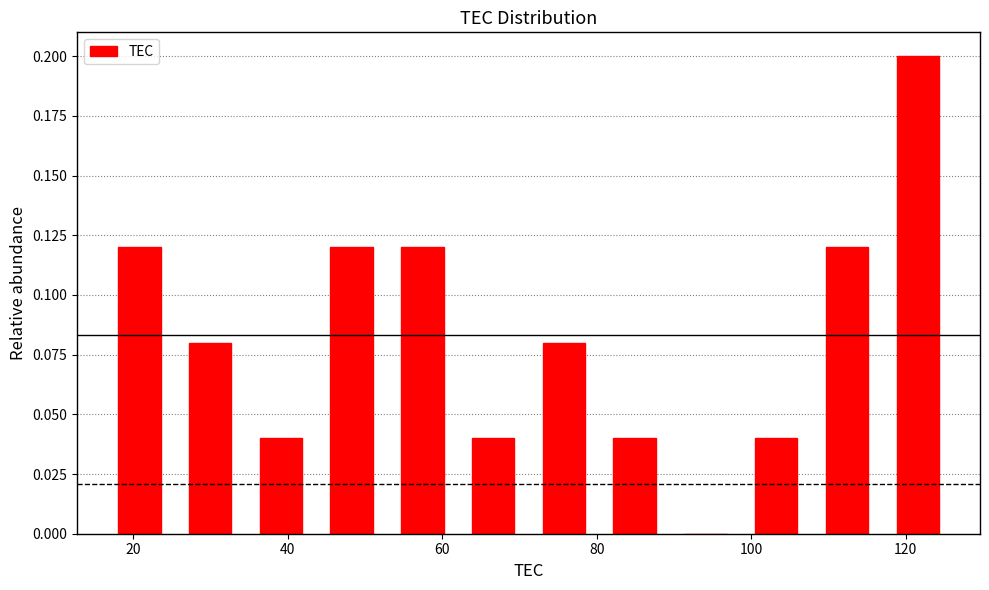

How tall is the bar that spans 80 to 90 on the x-axis? Neither the bar edges nor the heights are printed on the chart, so give them approximately, as read against the axes.

0.04